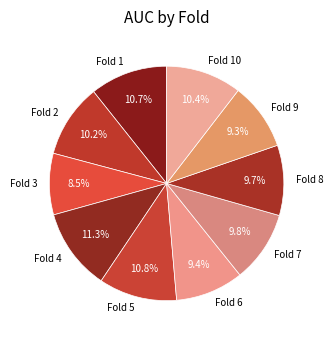

Does Fold 9 represent more than half of the total?

No